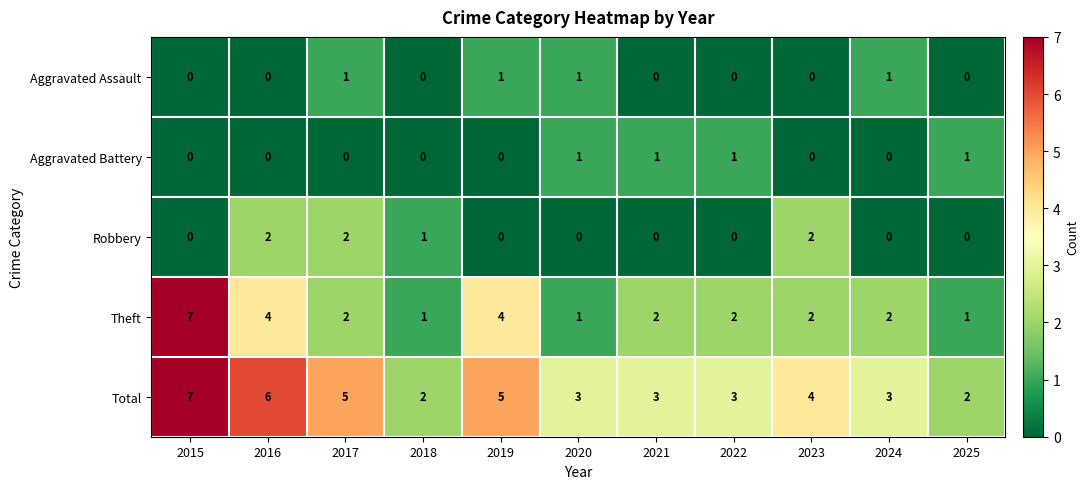

Which series has the widest spread of values?

Theft